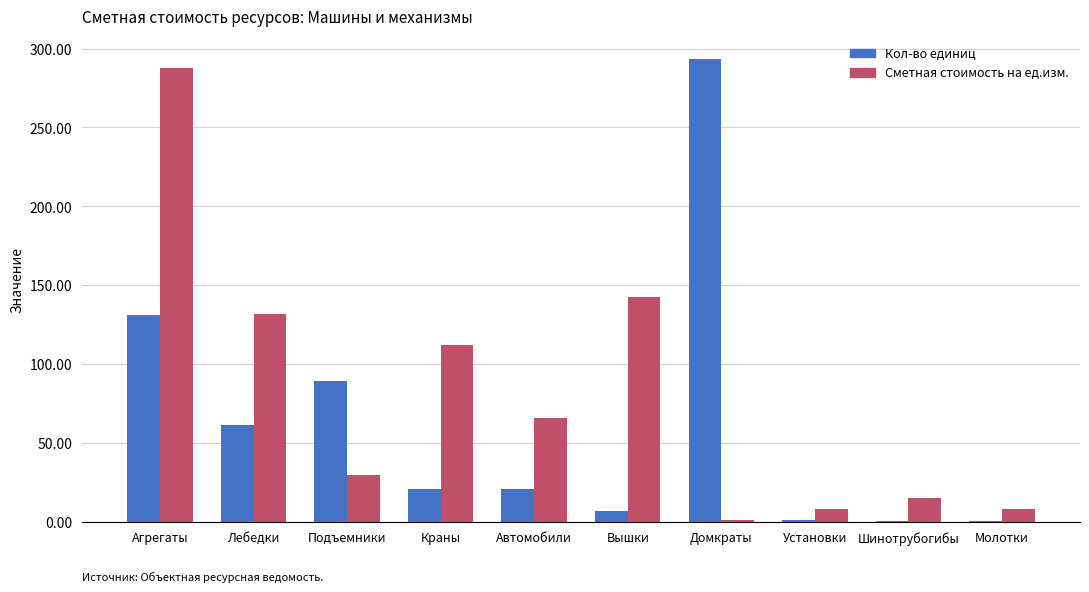

Is it true that Сметная стоимость на ед.изм. equals 65.7 at Автомобили?

True